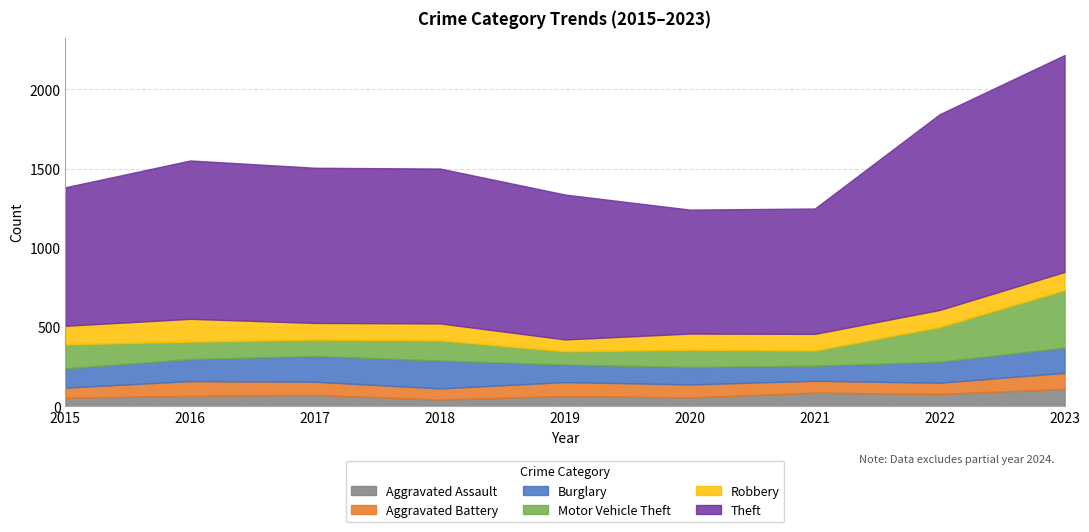

Read the Aggravated Assault value at 2022.

78